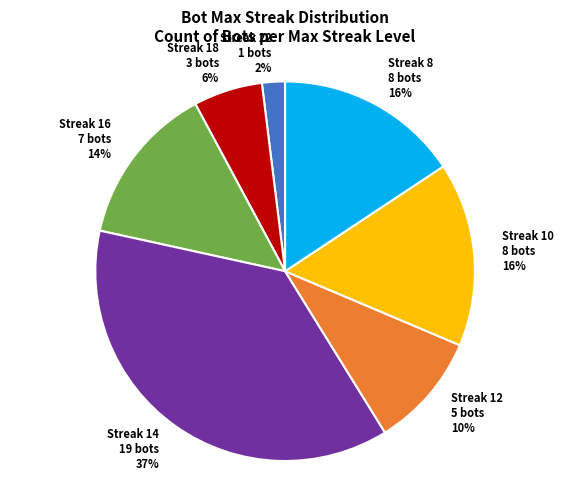

Is the sum of Streak 14 and Streak 12 greater than half?

No